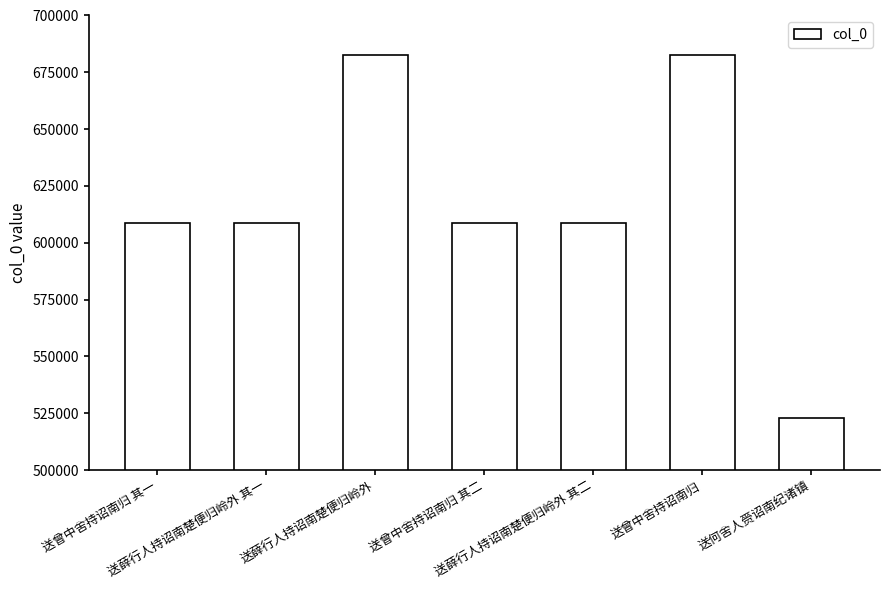

What is the change in value from 送薛行人持诏南楚便归岭外 to 送曾中舍持诏南归?

+1